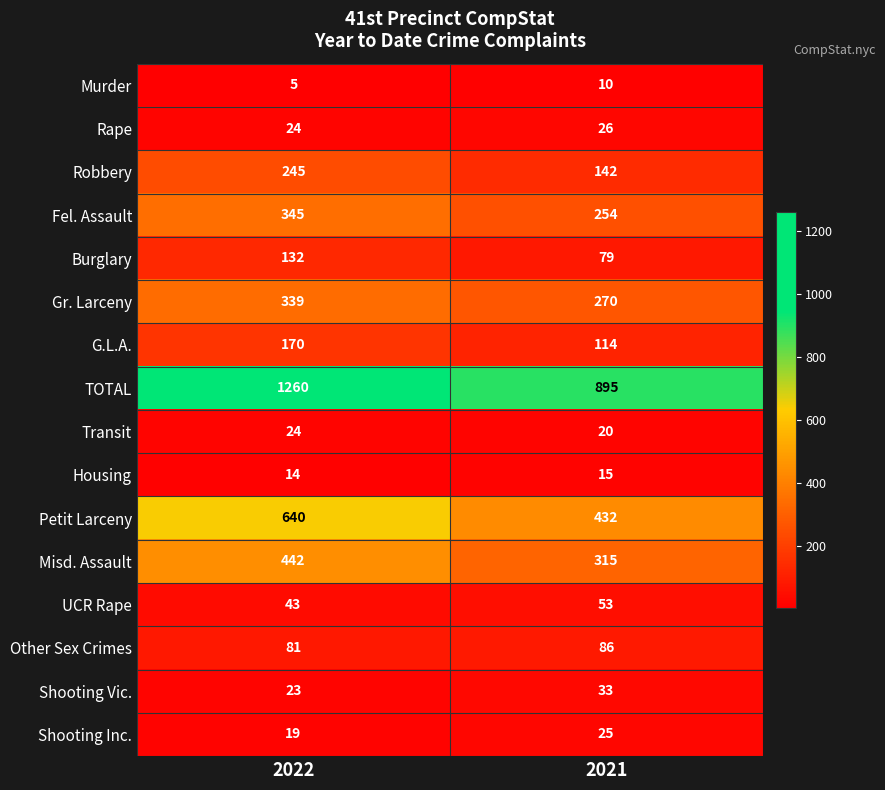

What is the minimum value shown in the chart?

5